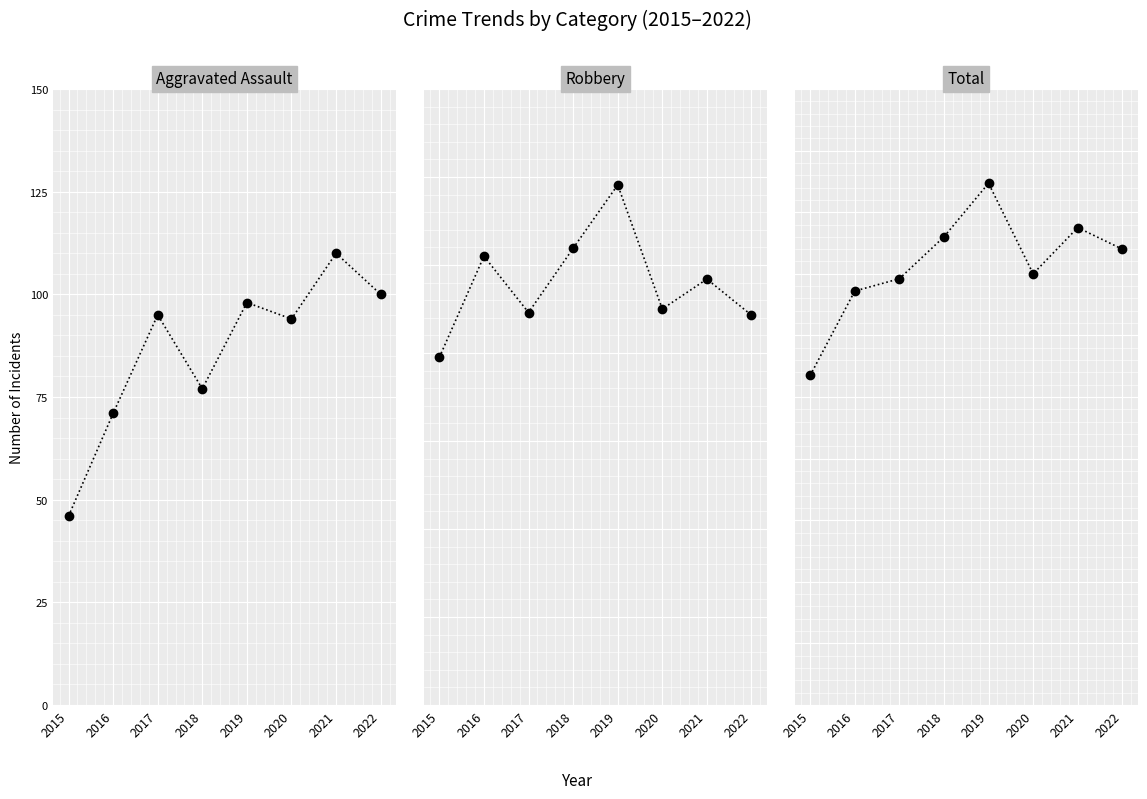

List the series in order of their overall mean, highest first.

Total, Robbery, Aggravated Assault